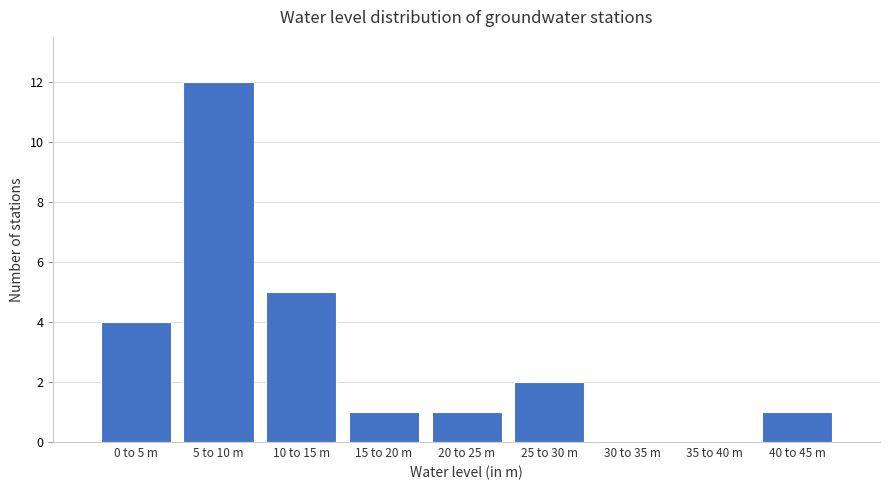

Reading left to right, what are all the values shown in this chart?

0 to 5 m=4	5 to 10 m=12	10 to 15 m=5	15 to 20 m=1	20 to 25 m=1	25 to 30 m=2	30 to 35 m=0	35 to 40 m=0	40 to 45 m=1